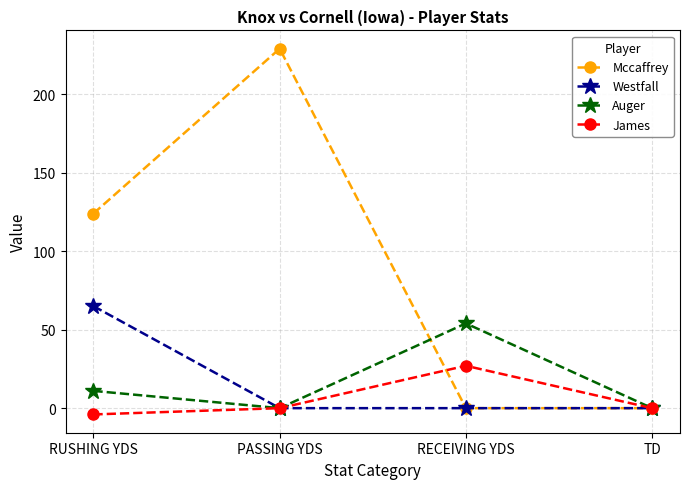

What is the highest value of the Auger series?

54